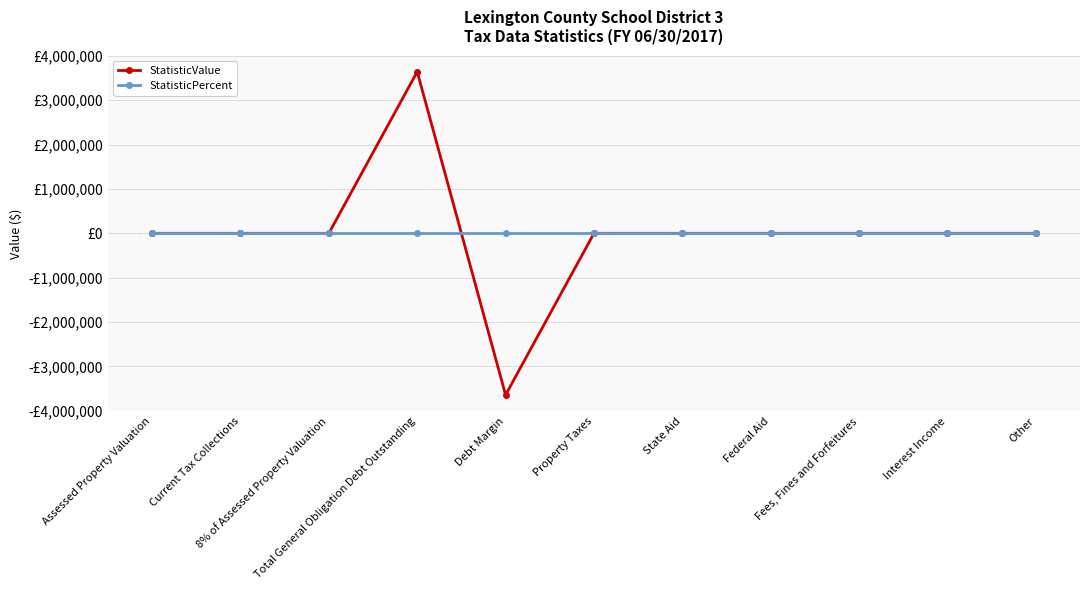

True or false: StatisticPercent has a value of 0 at Federal Aid.

True